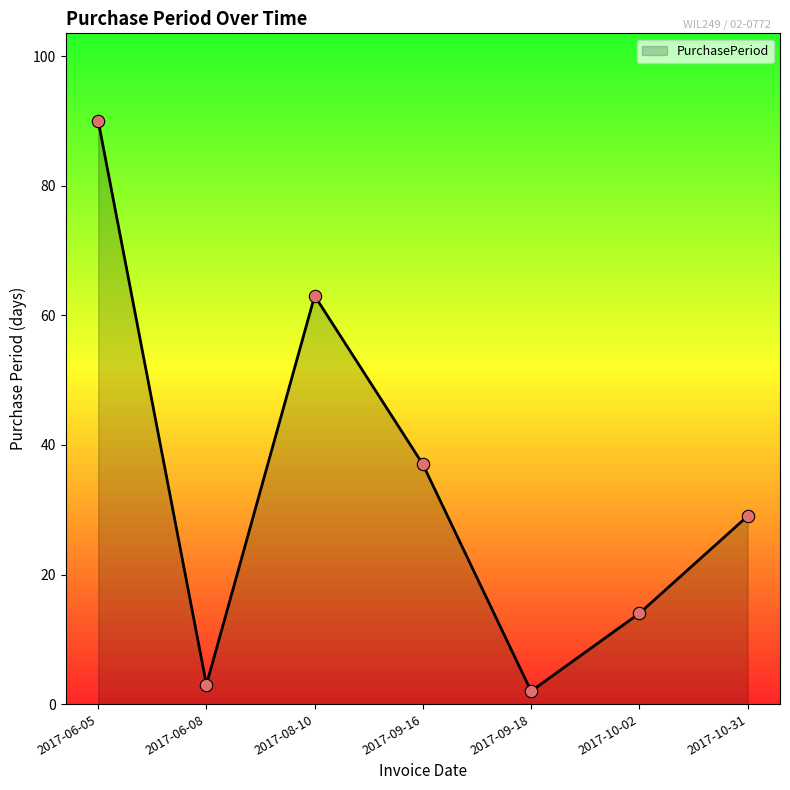

Between 2017-06-05 and 2017-10-31, which is larger?

2017-06-05